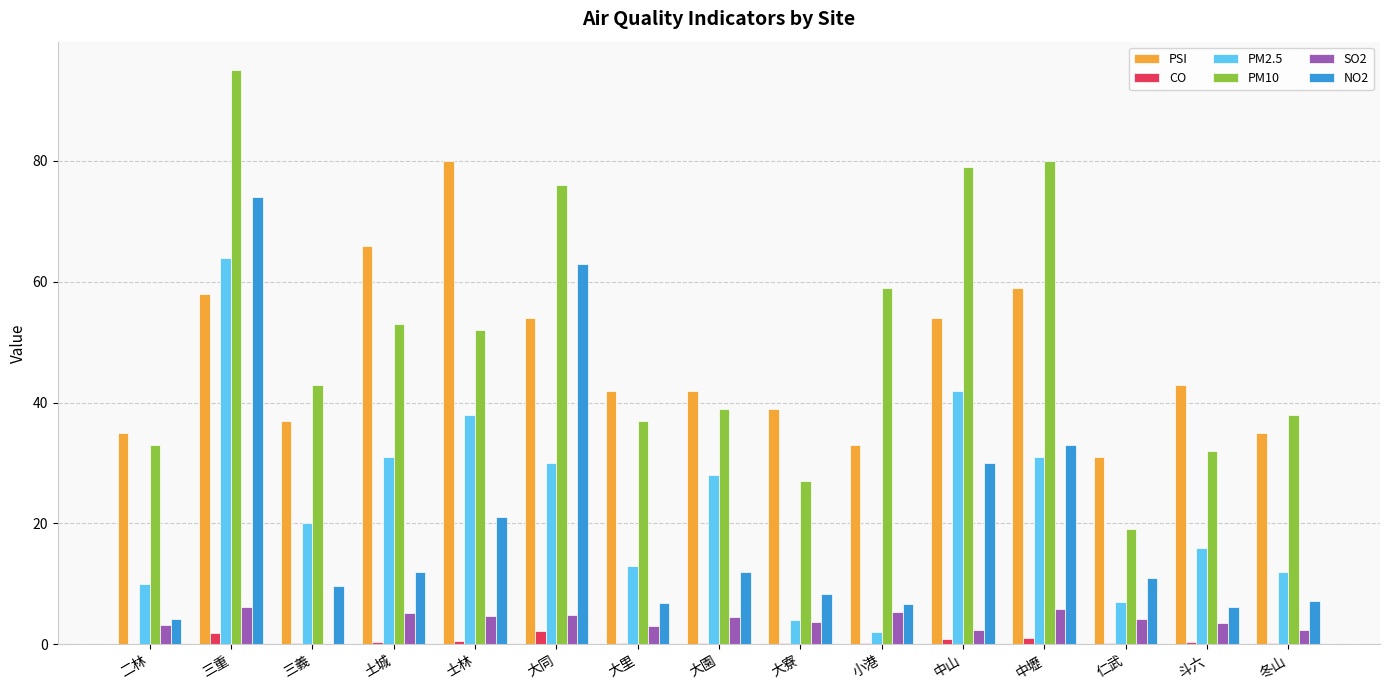

The value of PM10 at 二林 is 33.0. True or false?

True